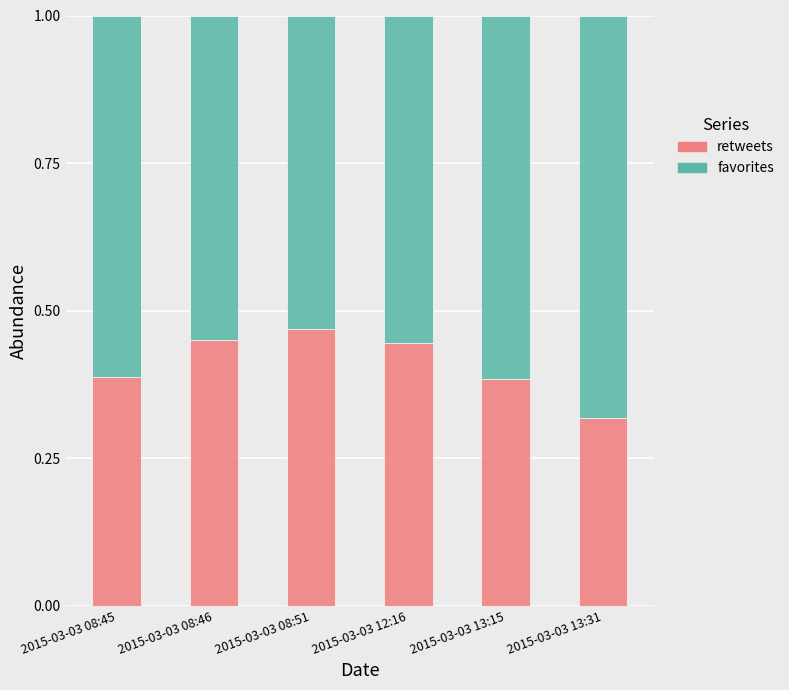

The value of retweets at 2015-03-03 08:45 is 0.2. True or false?

False